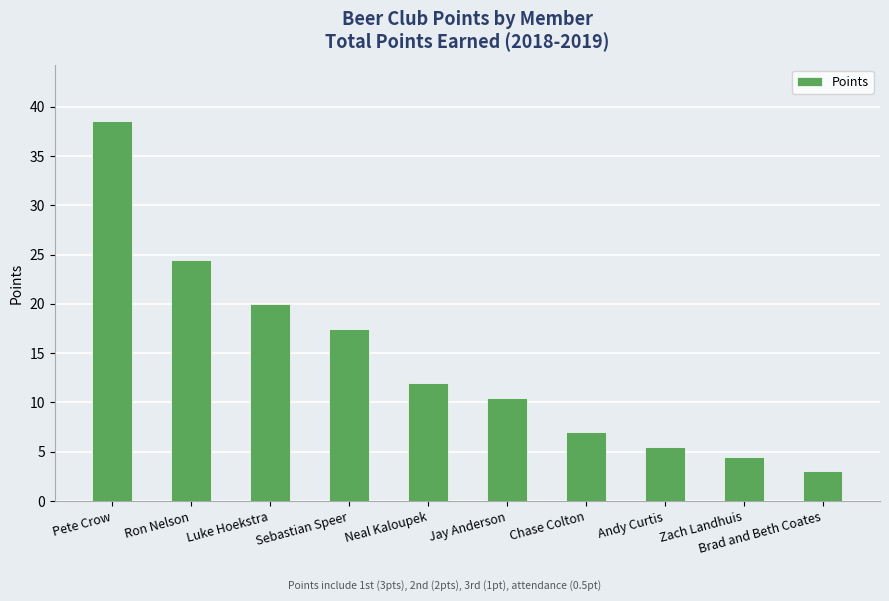

The value at Brad and Beth Coates is 0.7. True or false?

False